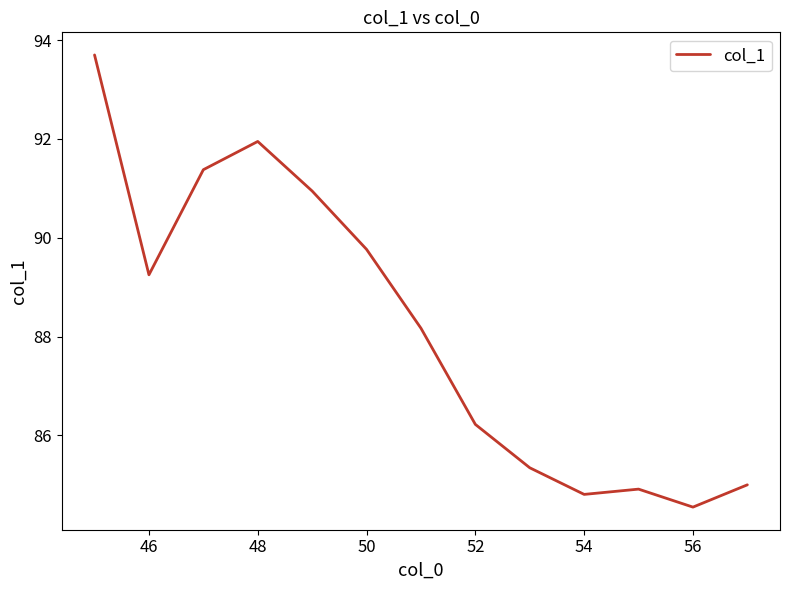

What is the smallest value displayed?

84.5